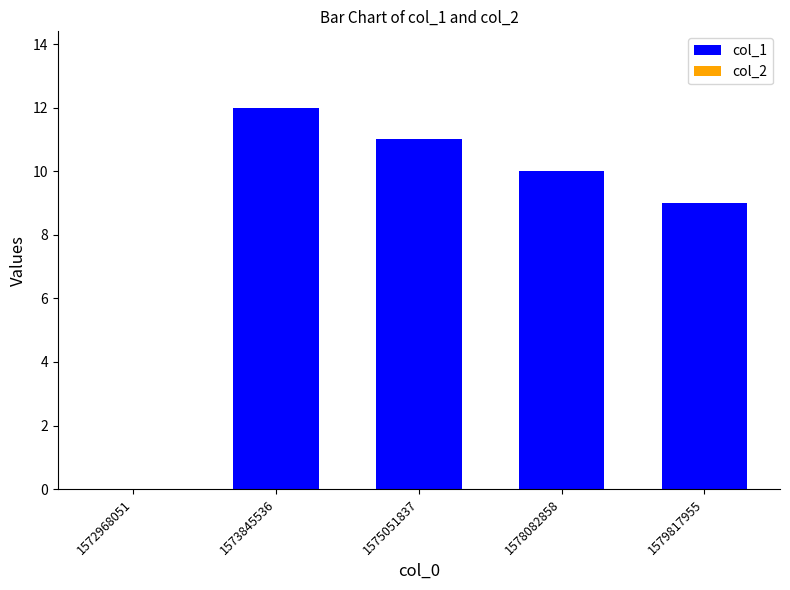

What is the sum of all values?

42